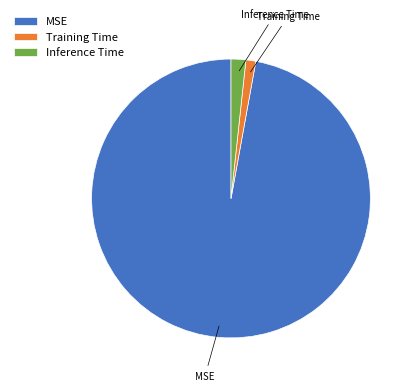

True or false: Inference Time accounts for 2% of the total.

True